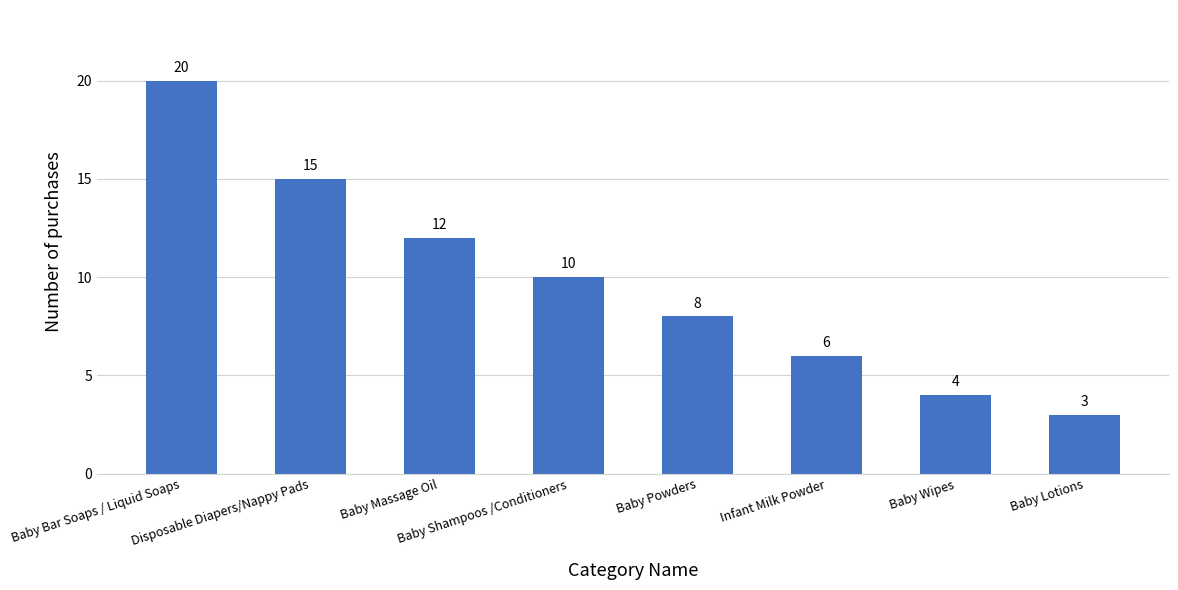

Is it true that the value at Baby Powders is 8?

True